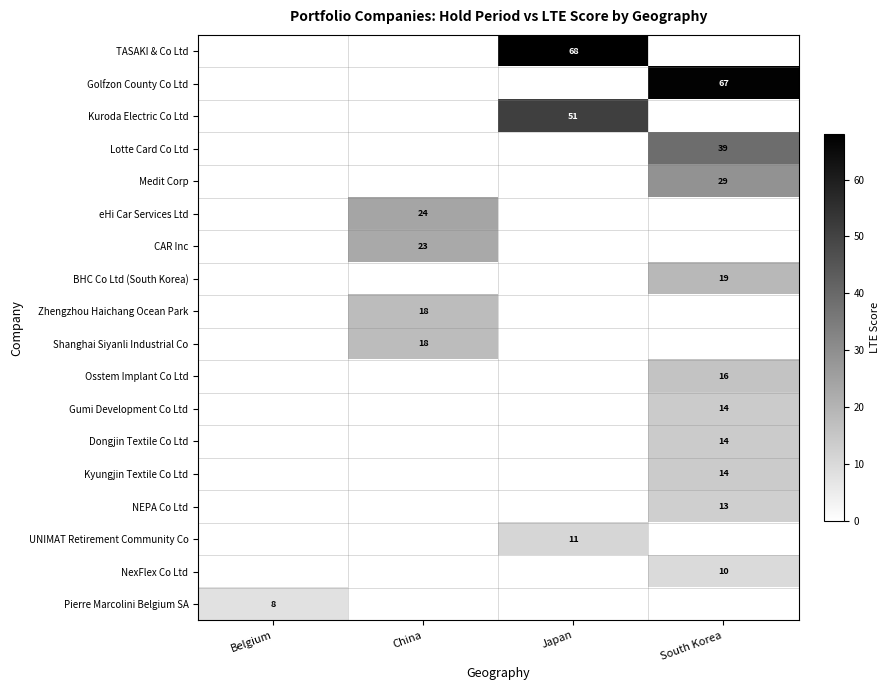

Is it true that UNIMAT Retirement Community Co equals 16 at Japan?

False